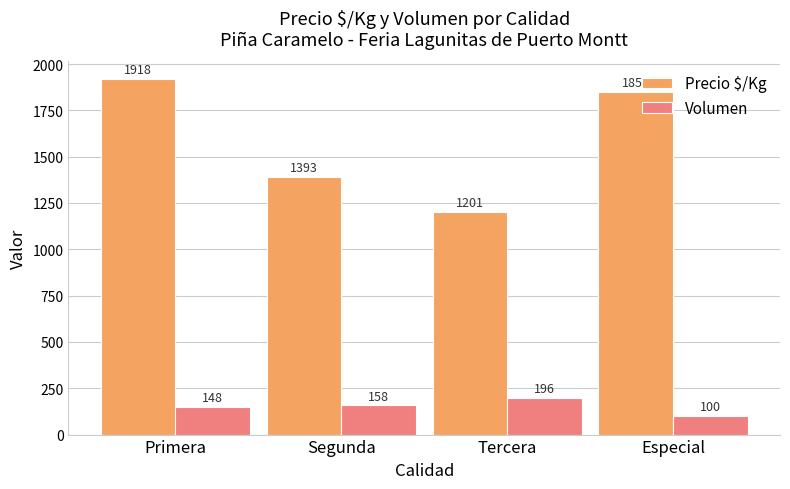

Between Primera and Tercera, which series saw the biggest shift?

Precio $/Kg